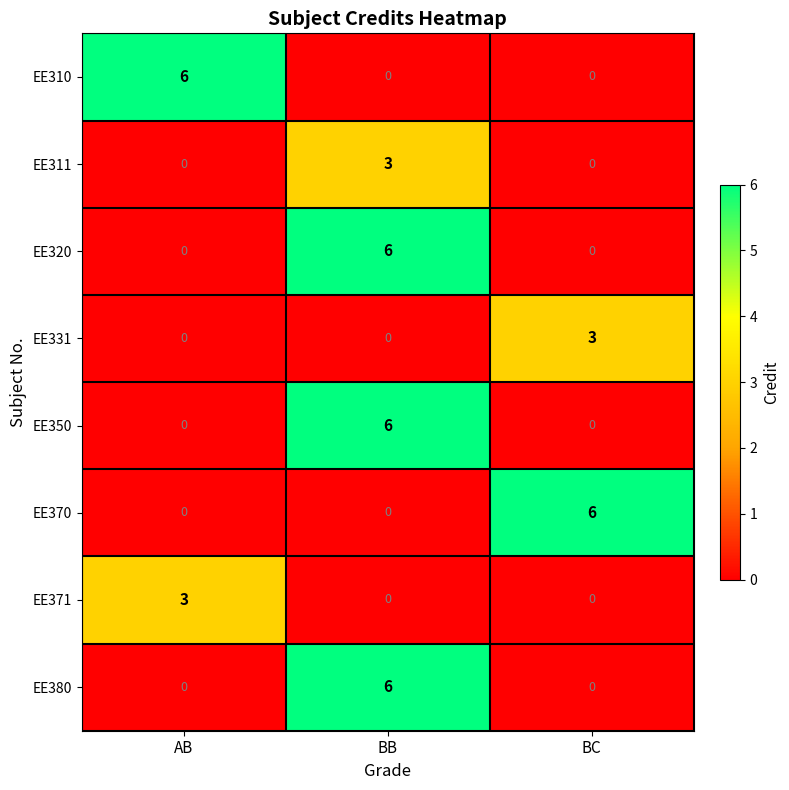

What is the maximum value for EE380?

6